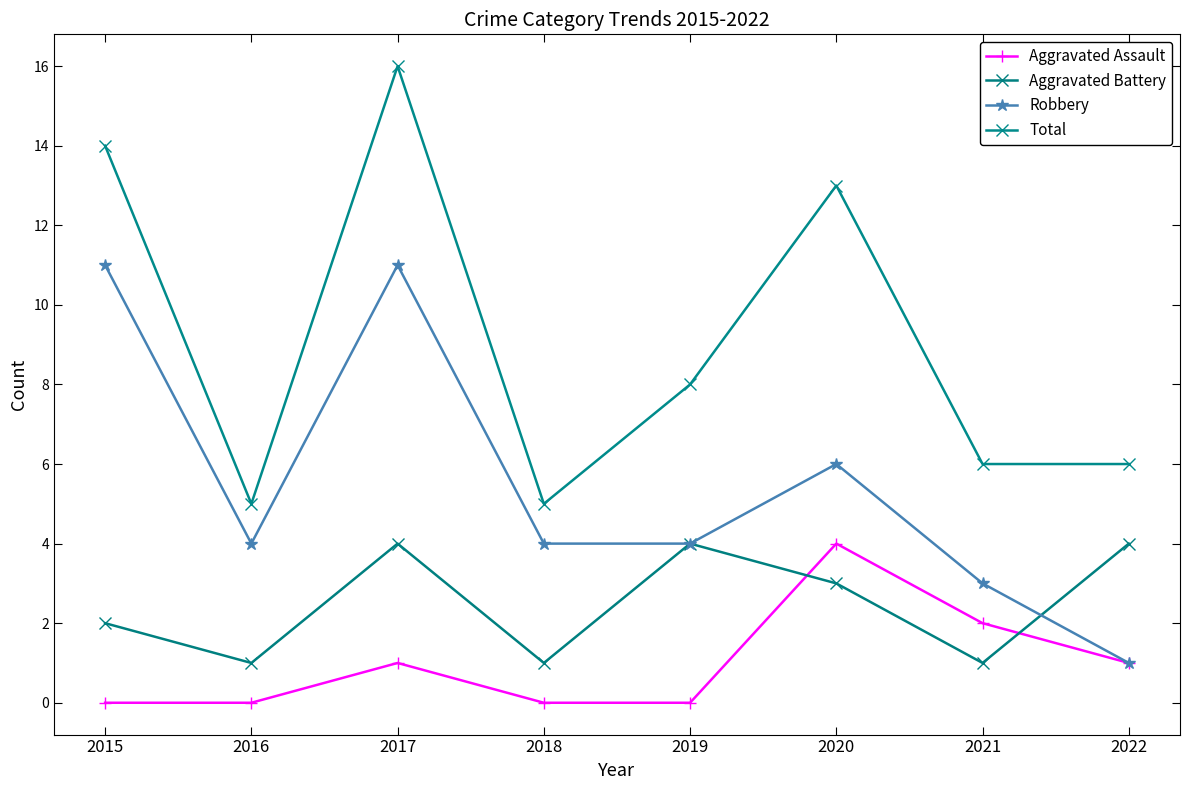

What is the approximate value of Robbery at 2018?

4